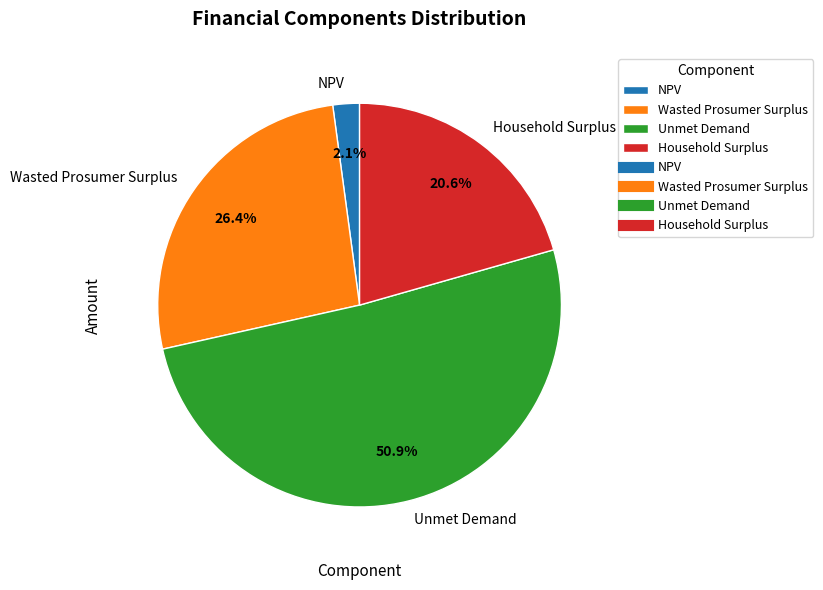

To the nearest percent, what portion does Household Surplus represent?

21%